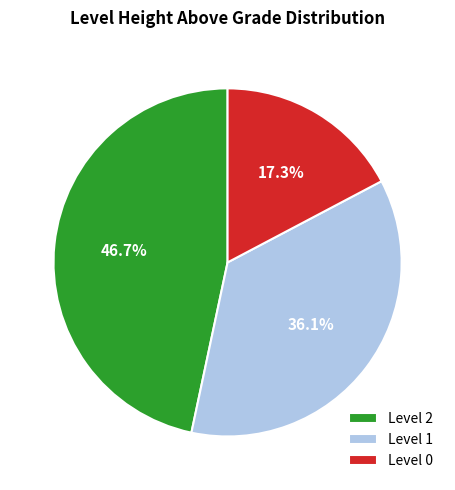

How many segments does this pie chart have?

3